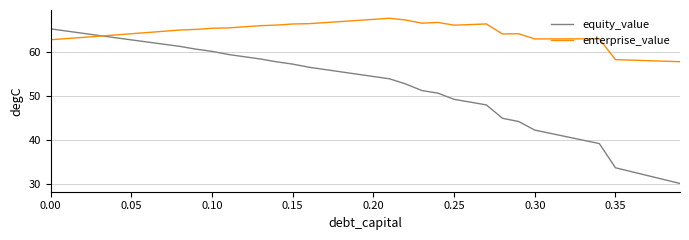

List the series in order of their peak value, highest first.

enterprise_value, equity_value